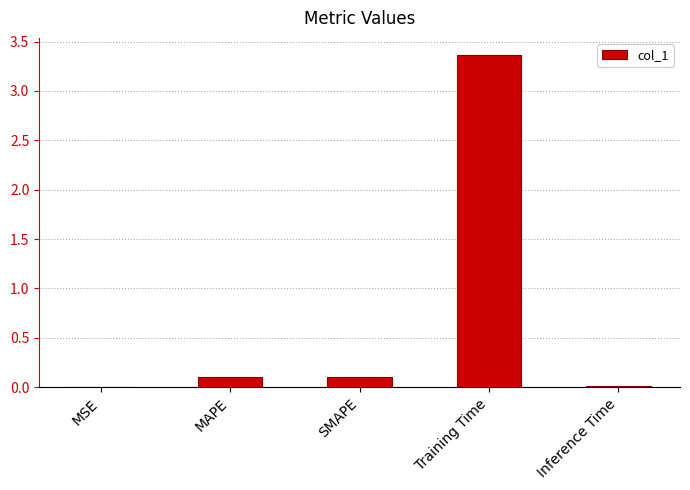

What is the sum of all values?

3.6